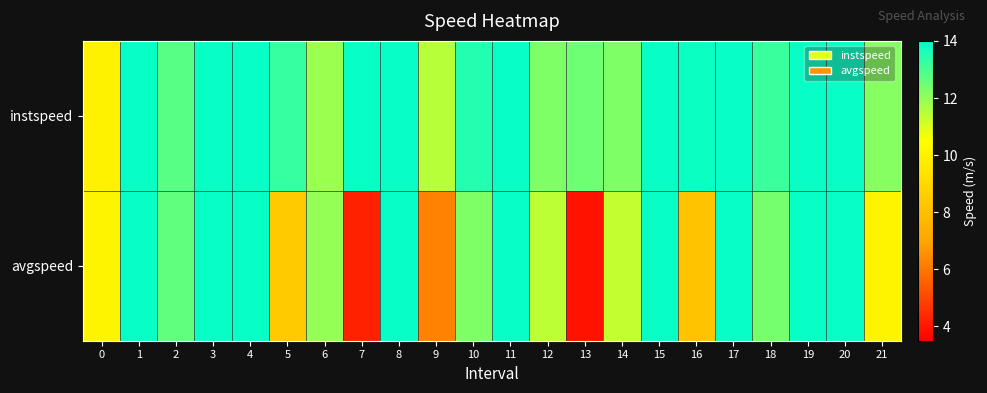

Rank the series at 17 from lowest to highest value.

instspeed, avgspeed